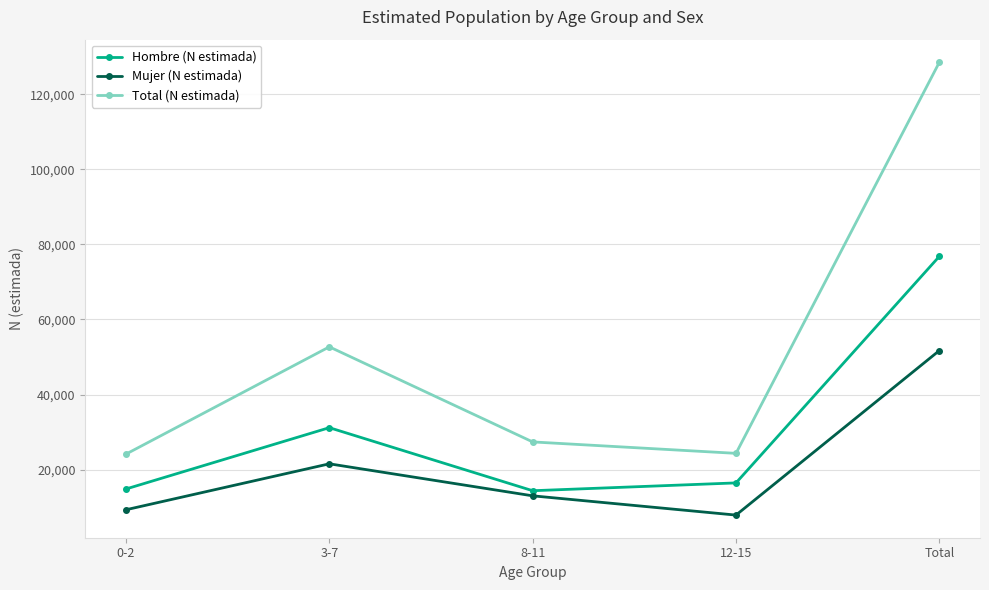

What is the minimum value for Mujer (N estimada)?

7874